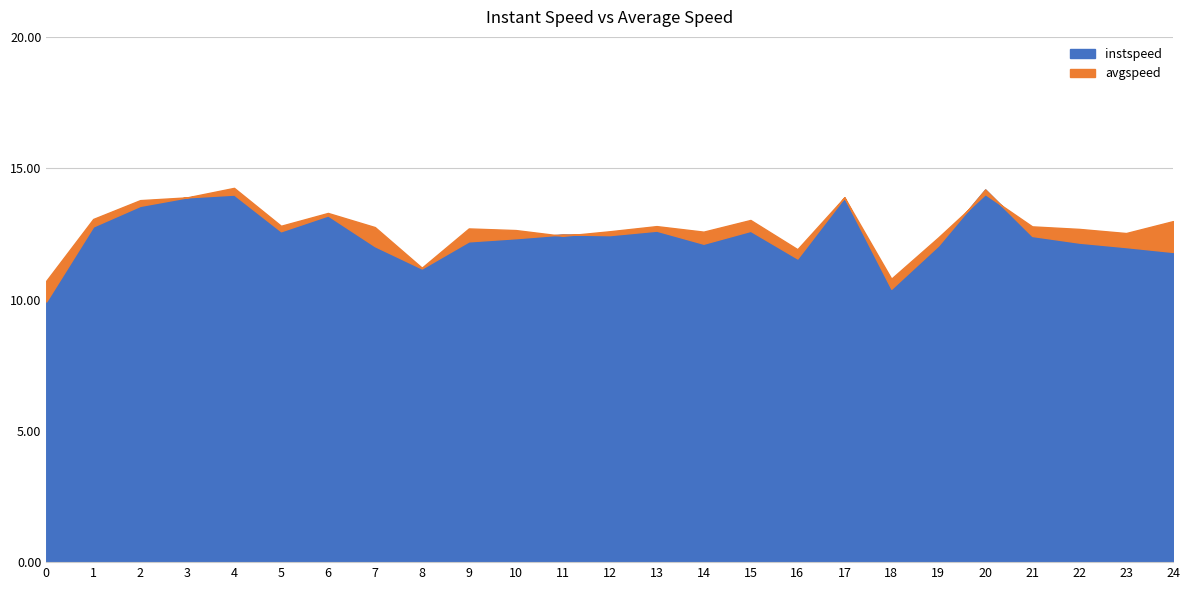

What are all the series names shown in the legend?

instspeed, avgspeed